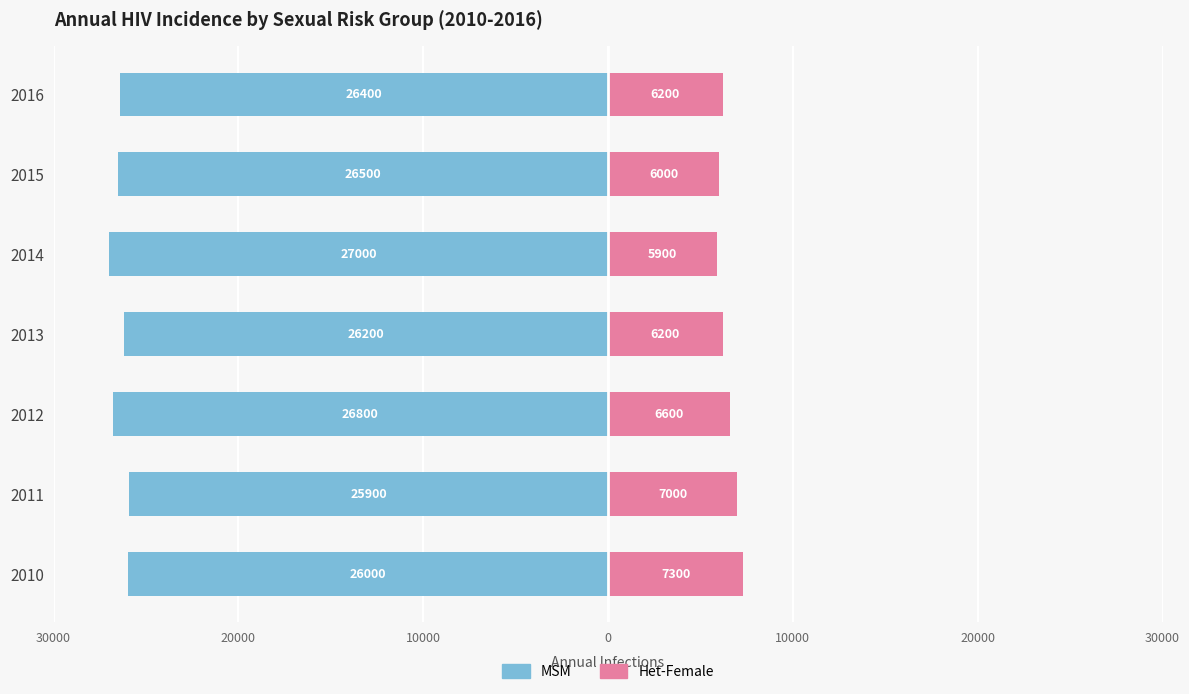

What is the value of the MSM bar at the 5th from the left?

-26800